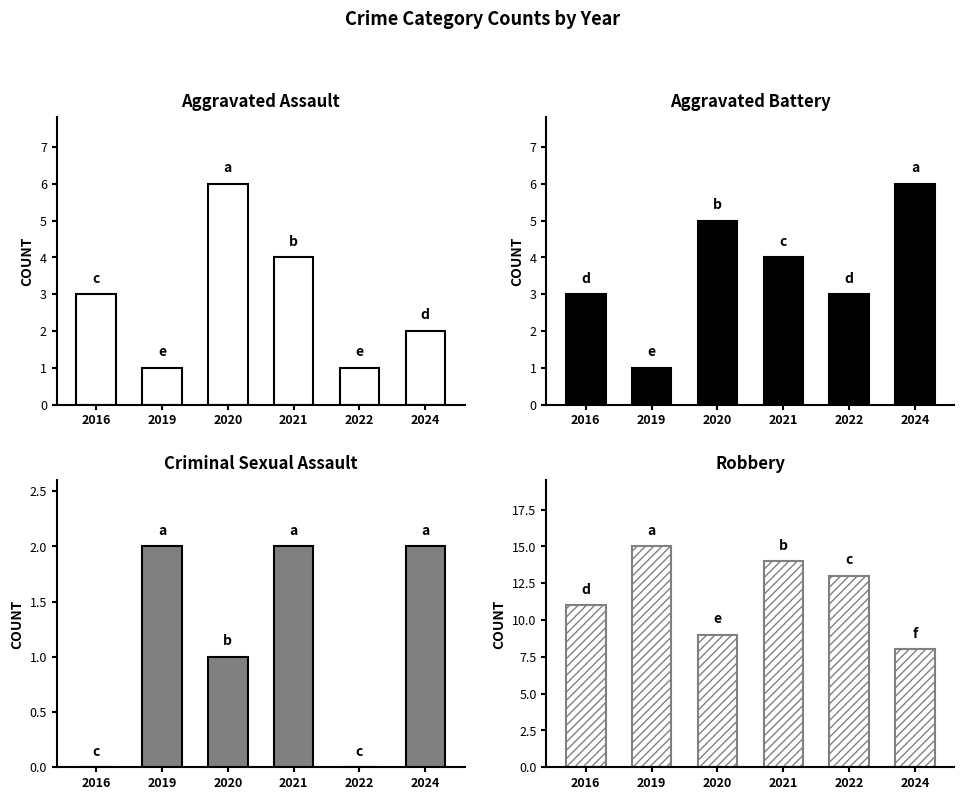

Rank the series at 2016 from lowest to highest value.

Criminal Sexual Assault, Aggravated Assault, Aggravated Battery, Robbery